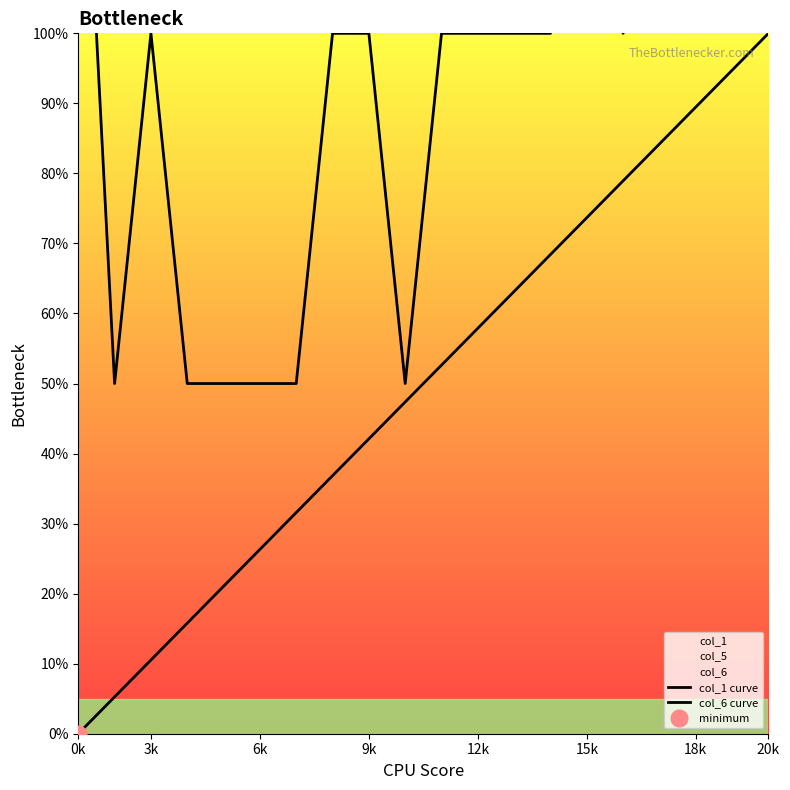

Which series changed the most between 0k and 15k?

col_1 curve